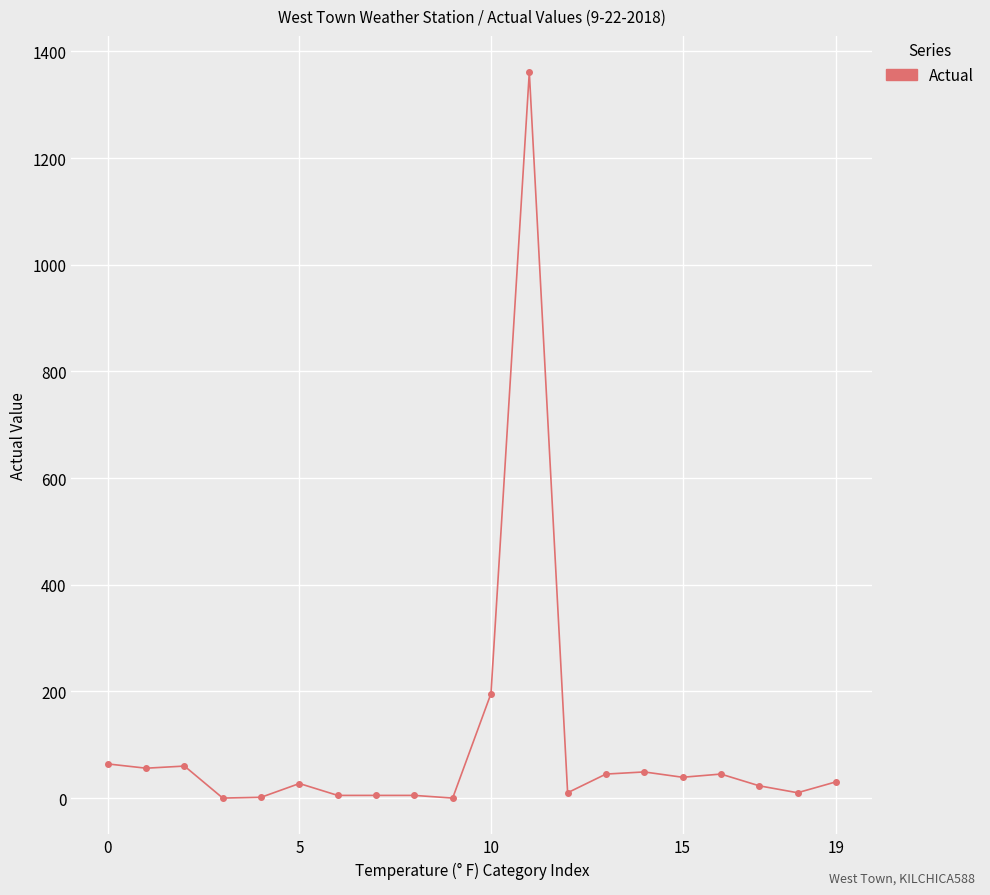

Does the chart display data point markers on the line(s)?

Yes